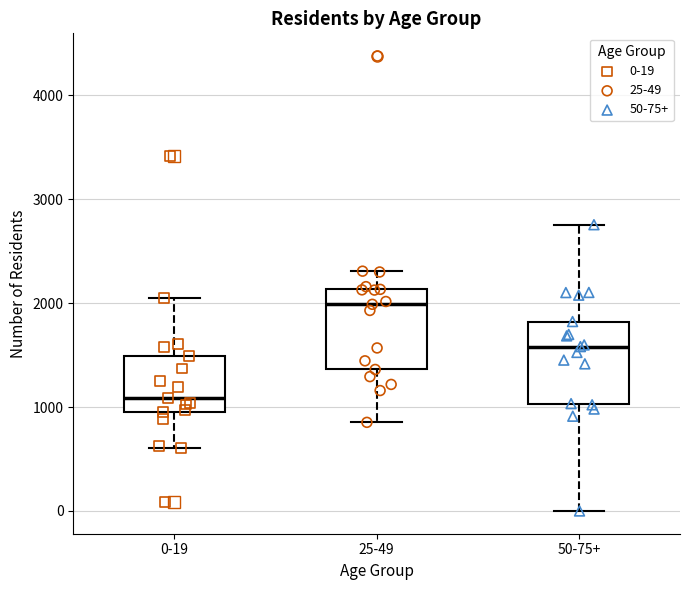

Reading left to right, transcribe this box plot: for each box, give where its median line is, the range the box spans, and where its two whiskers end, as read against the y-axis. The values are not printed on the chart, so give them approximately, as read against the axis.

0-19: median 1100, box 1000 to 1500, whiskers 600 to 2100
25-49: median 2000, box 1400 to 2100, whiskers 900 to 2300
50-75+: median 1600, box 1000 to 1800, whiskers 0 to 2800